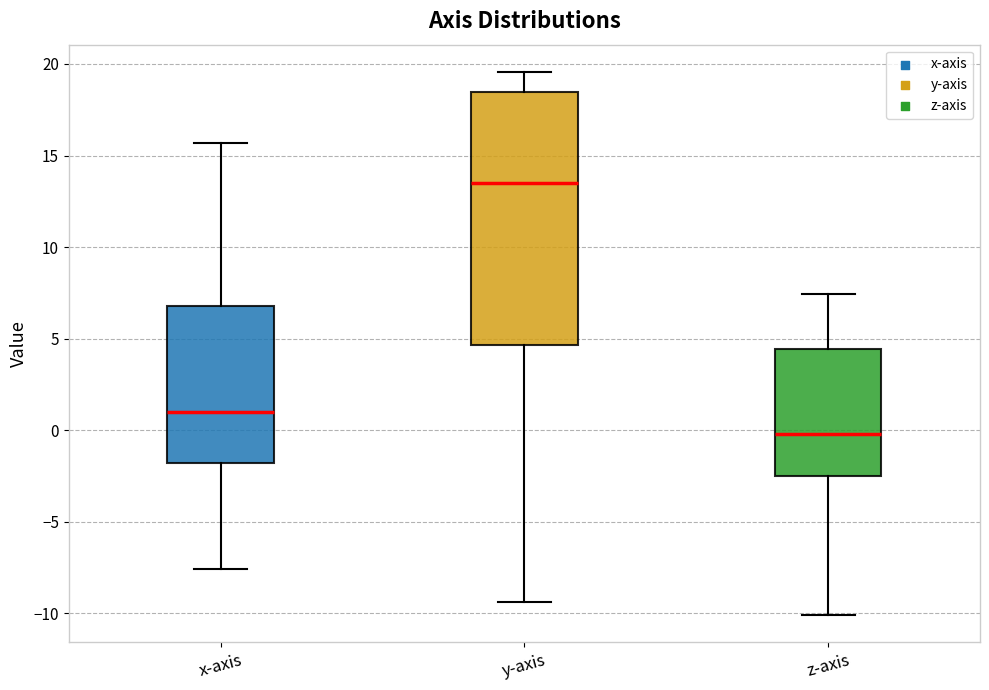

Where does the median line of the box for x-axis sit on the y-axis? The values are not printed on the chart, so give them approximately, as read against the axis.

1.0